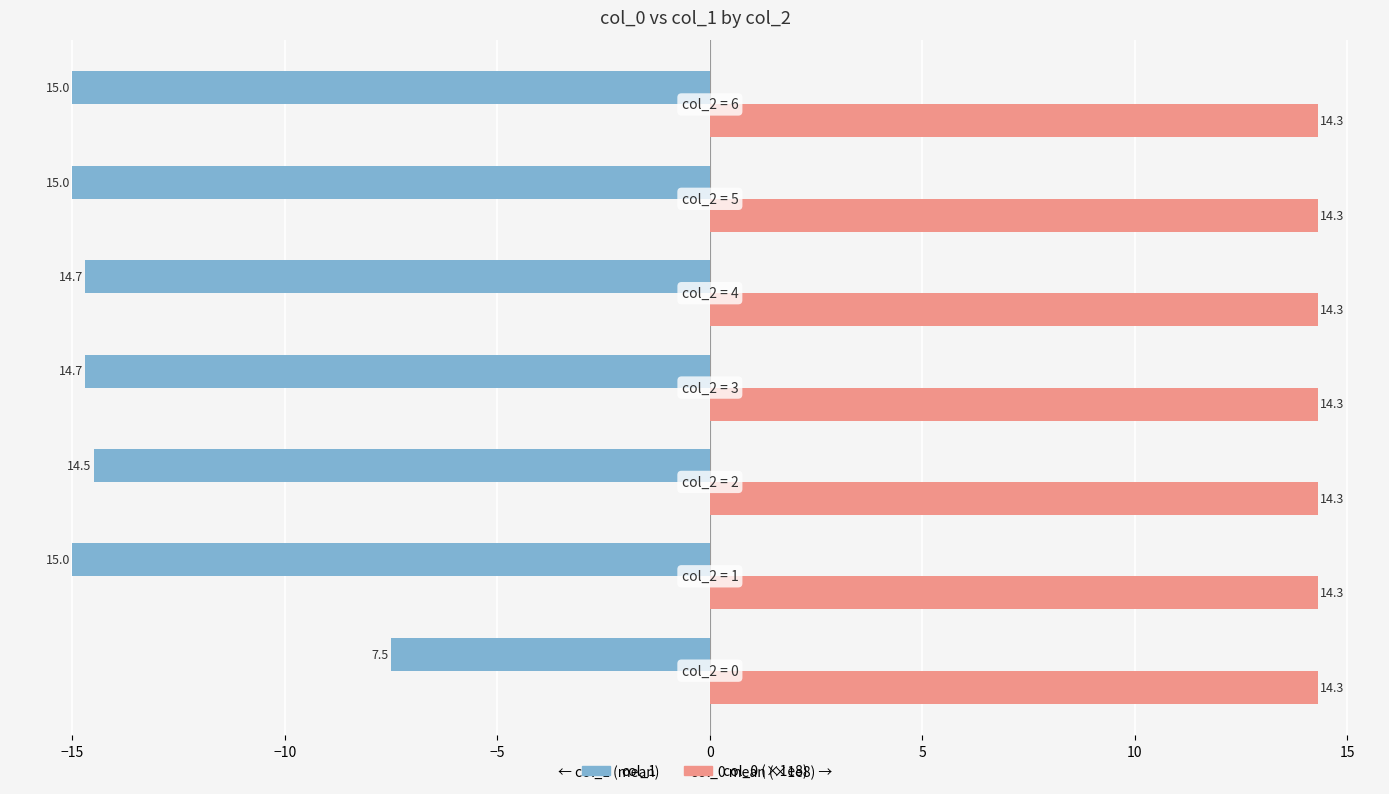

What is the greatest value displayed?

14.3